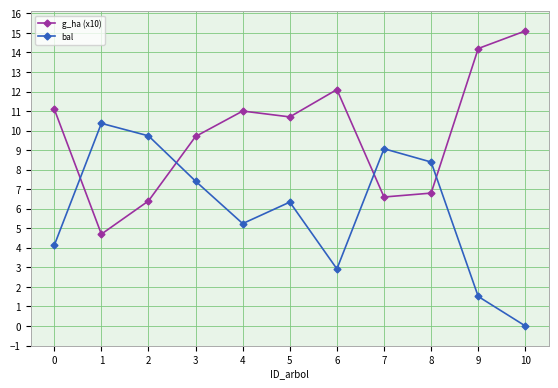

Is it true that bal equals 9.1 at 7?

True